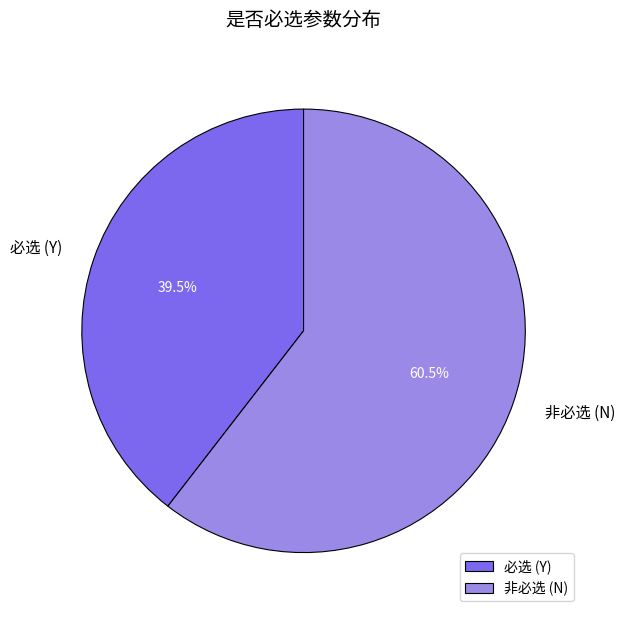

Is 必选 (Y) the majority of the pie?

No